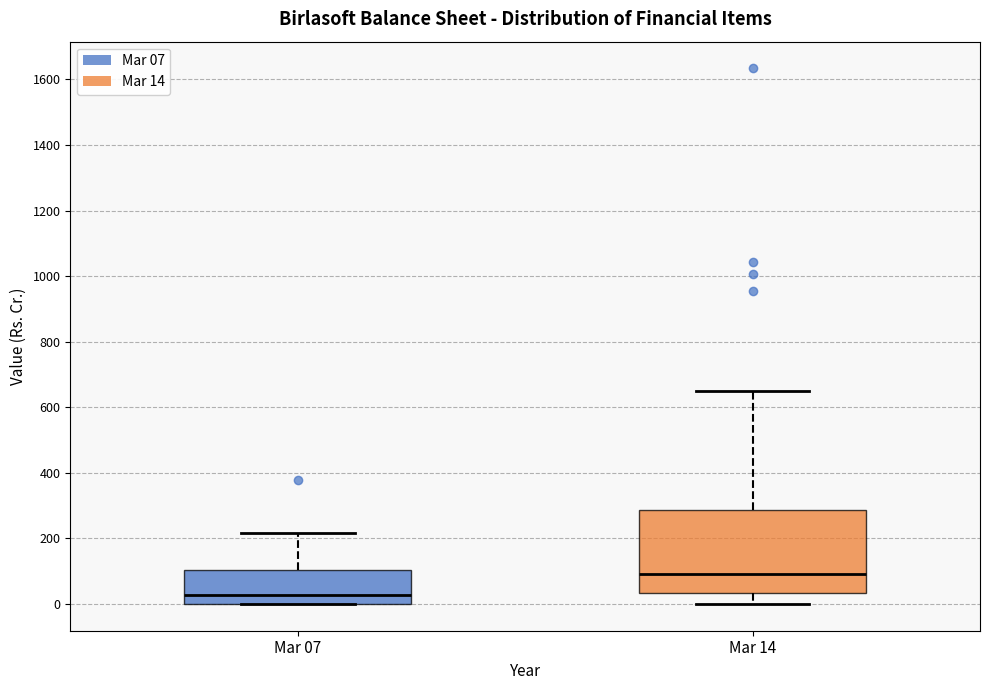

Reading left to right, transcribe this box plot: for each box, give where its median line is, the range the box spans, and where its two whiskers end, as read against the y-axis. The values are not printed on the chart, so give them approximately, as read against the axis.

Mar 07: median 20, box 0 to 100, whiskers 0 to 220
Mar 14: median 100, box 40 to 280, whiskers 0 to 640